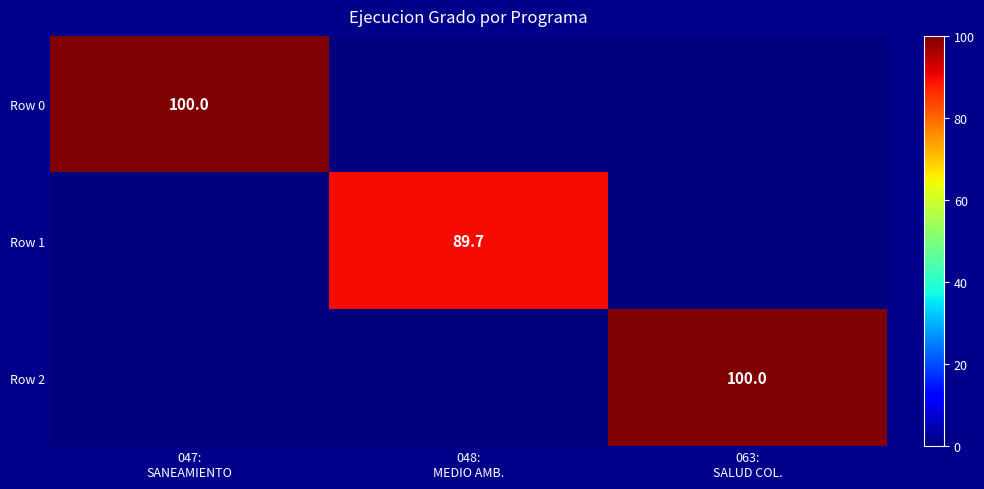

Count the number of data series in this chart.

3